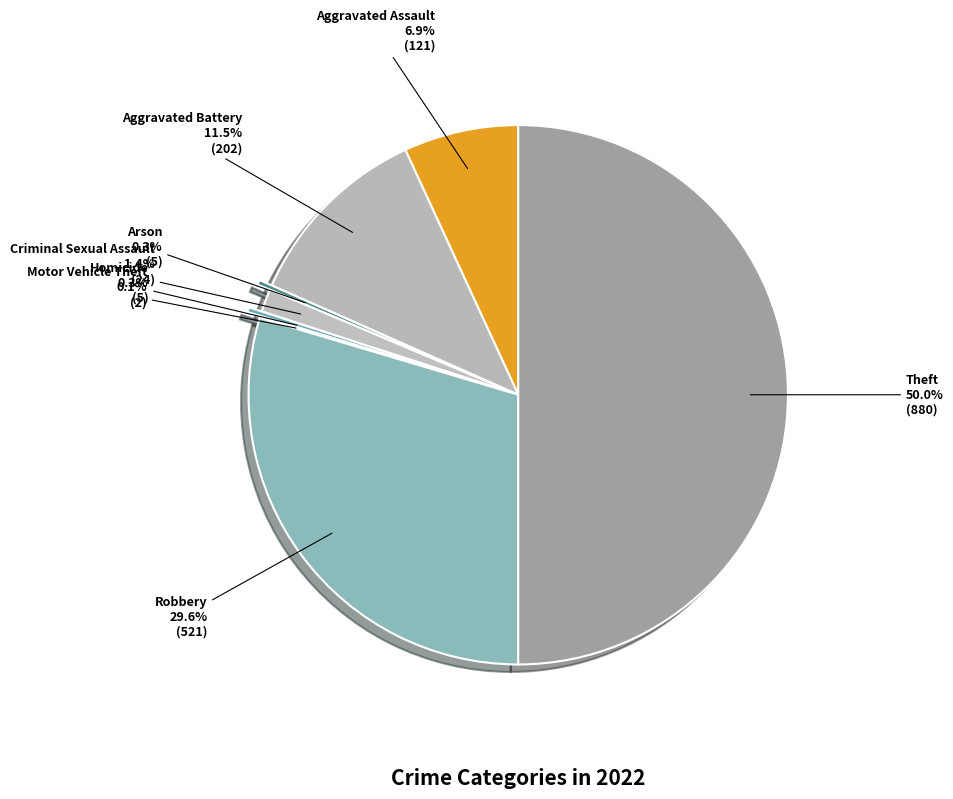

What percentage is the Theft slice, to the nearest percent?

50%